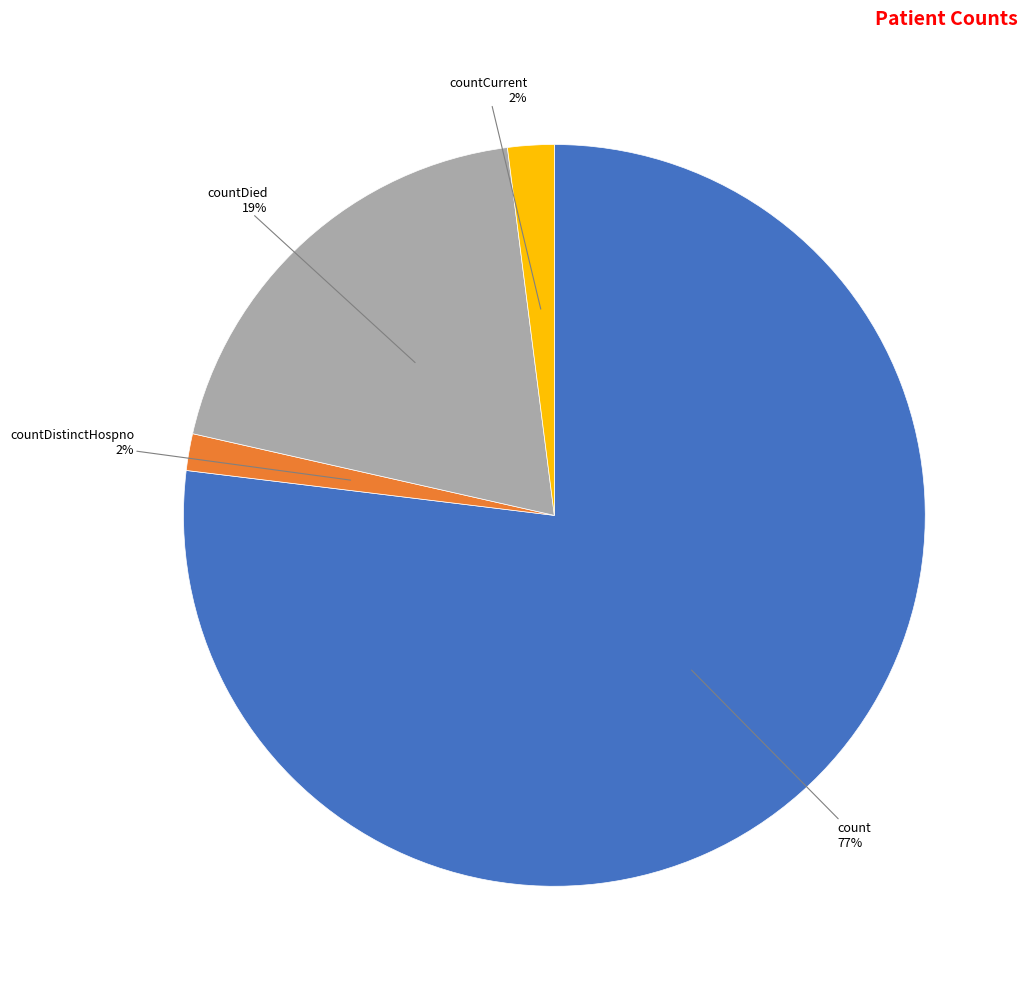

Which slice represents more than half of the pie?

count